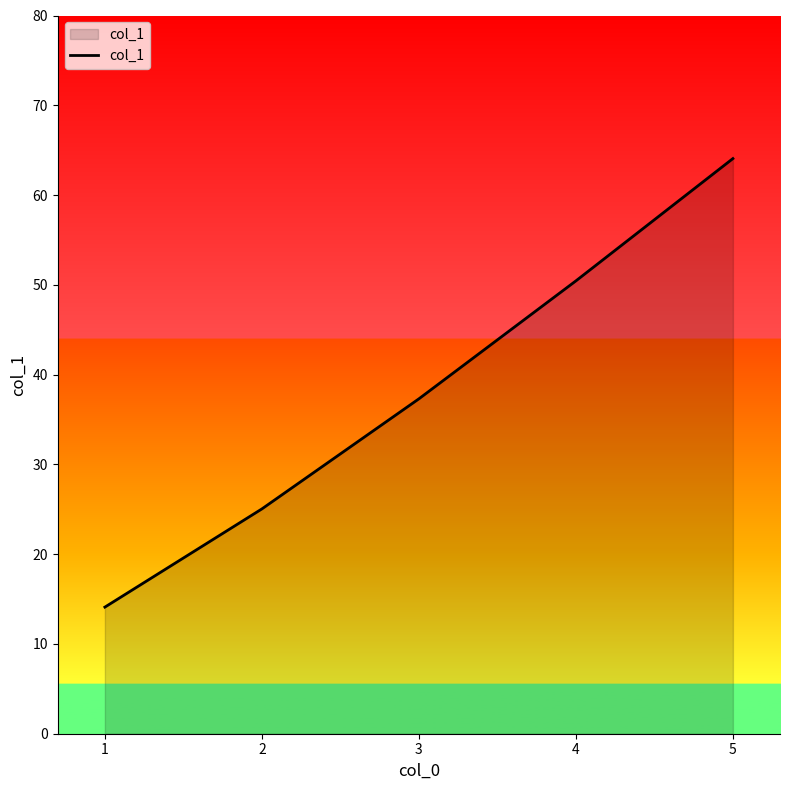

True or false: the data shows 5.6 at 2.

False